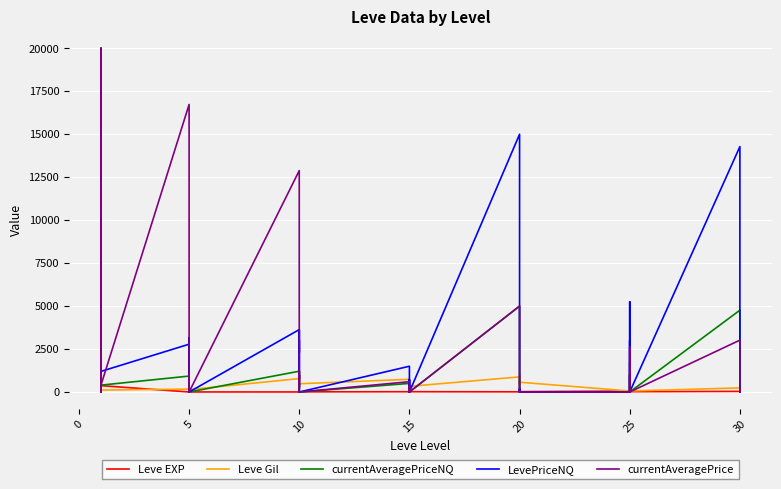

The Leve EXP series shows 23.4 at 30. True or false?

False